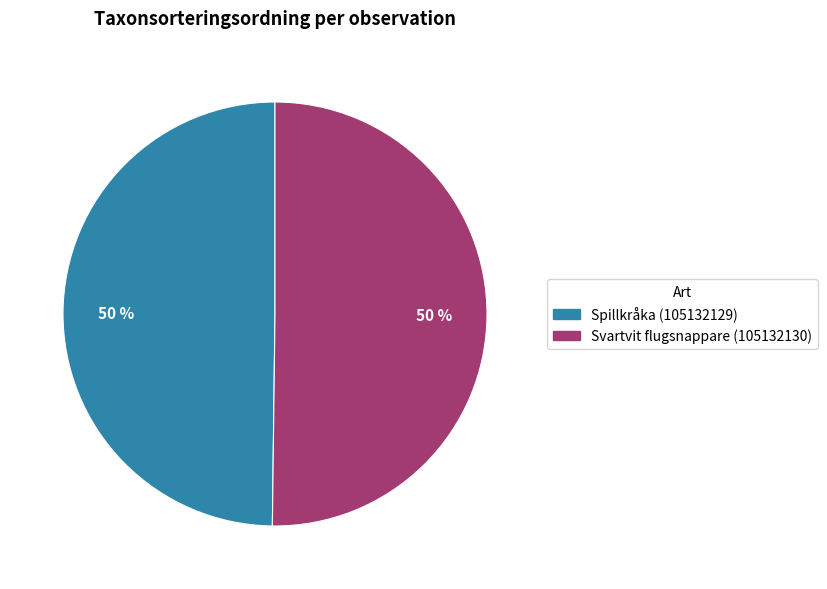

To the nearest percent, what percentage of the pie is Svartvit flugsnappare (105132130)?

50%